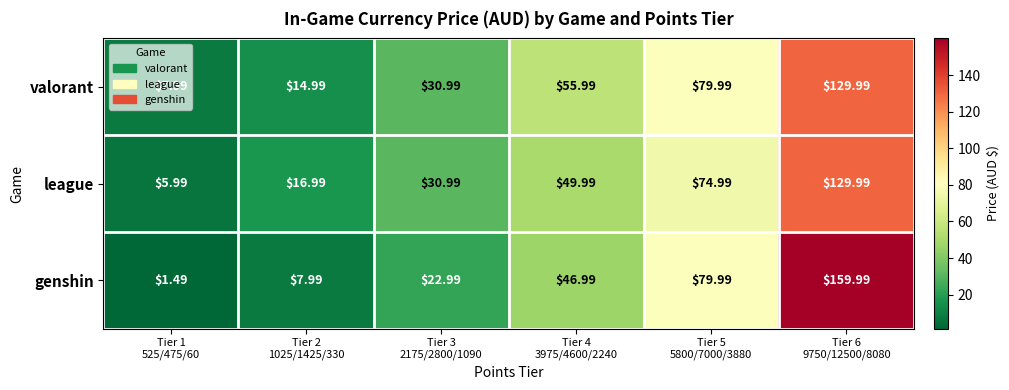

Which series has the largest total across all categories?

valorant